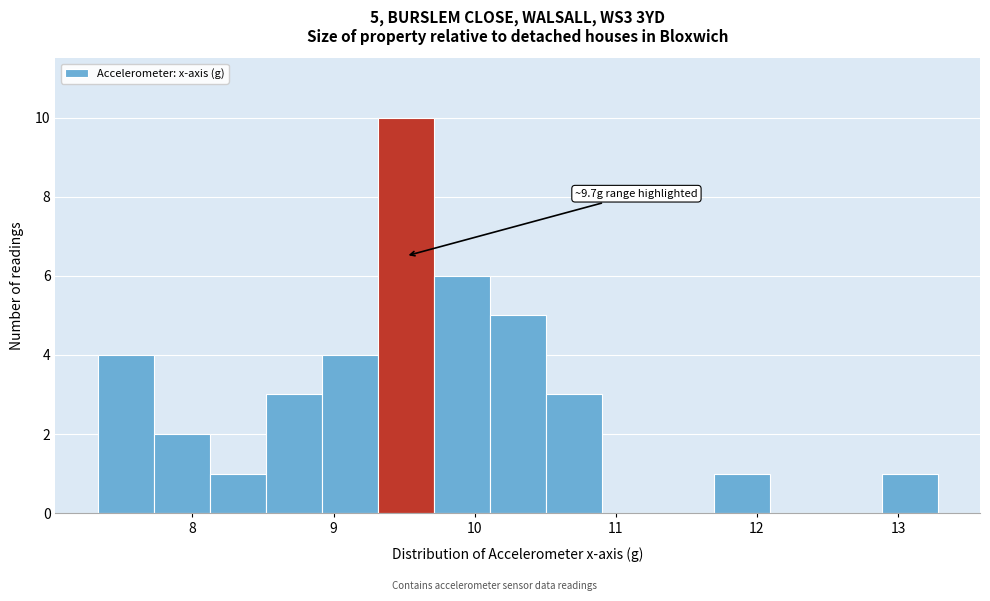

Read against the x-axis, roughly where is the centre of the tallest bar?

9.5